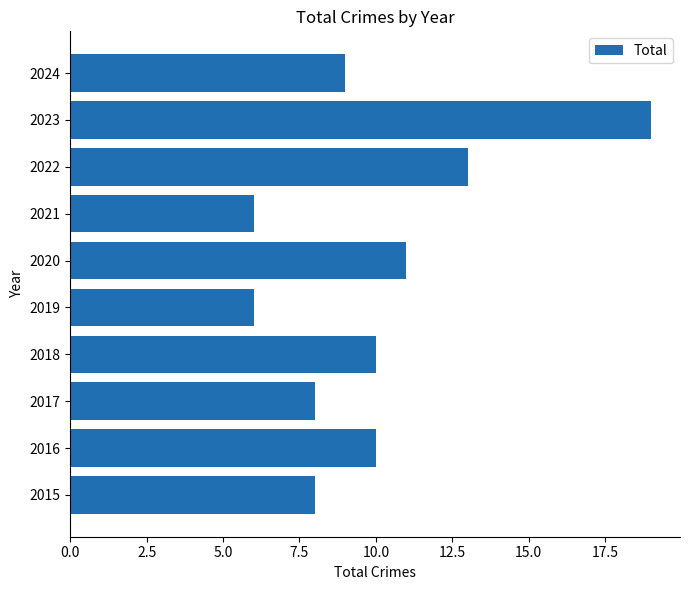

What is the average value?

10